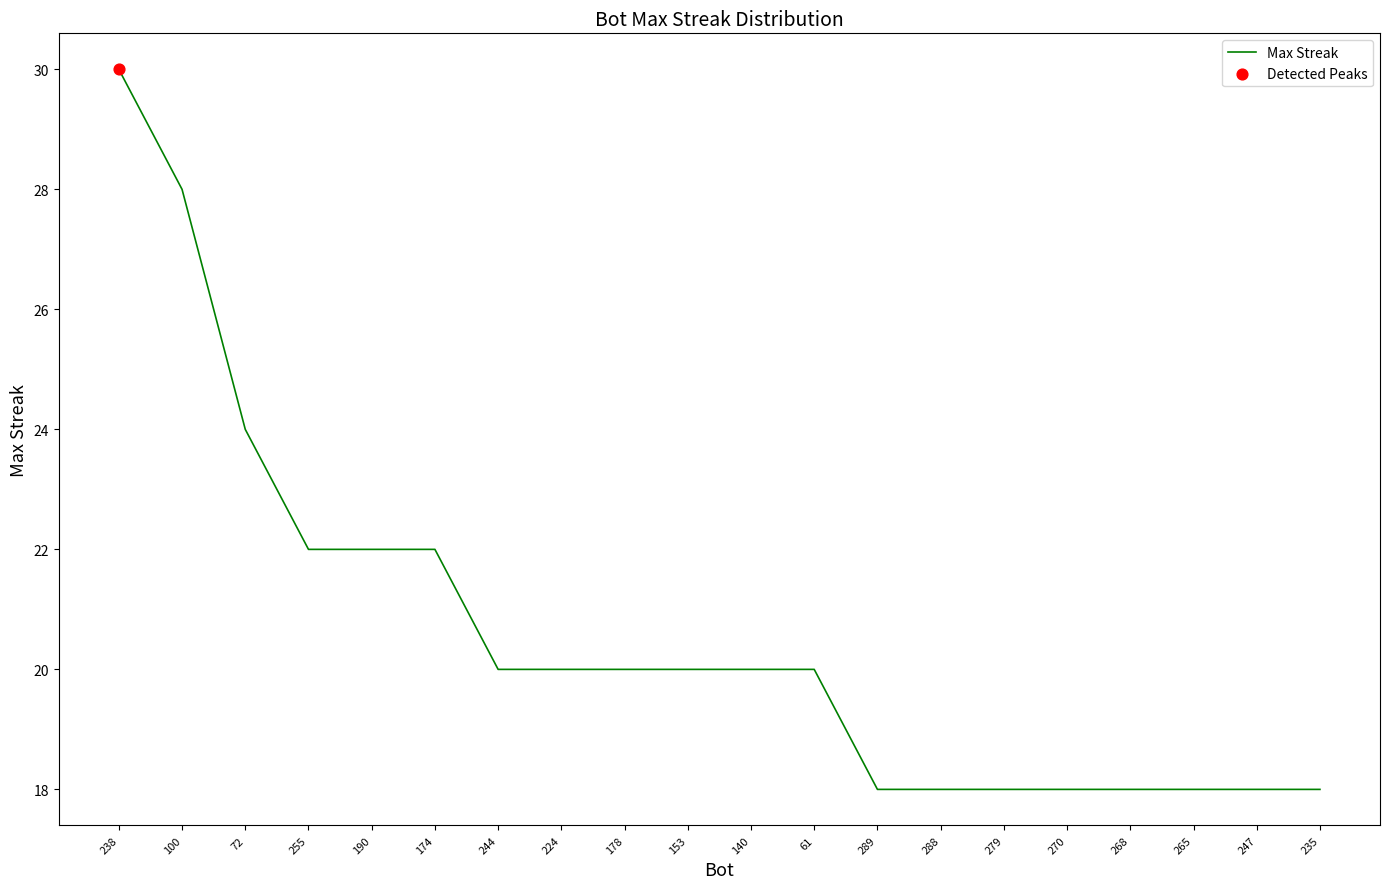

What is the ratio of the value at 279 to the value at 270?

1.0